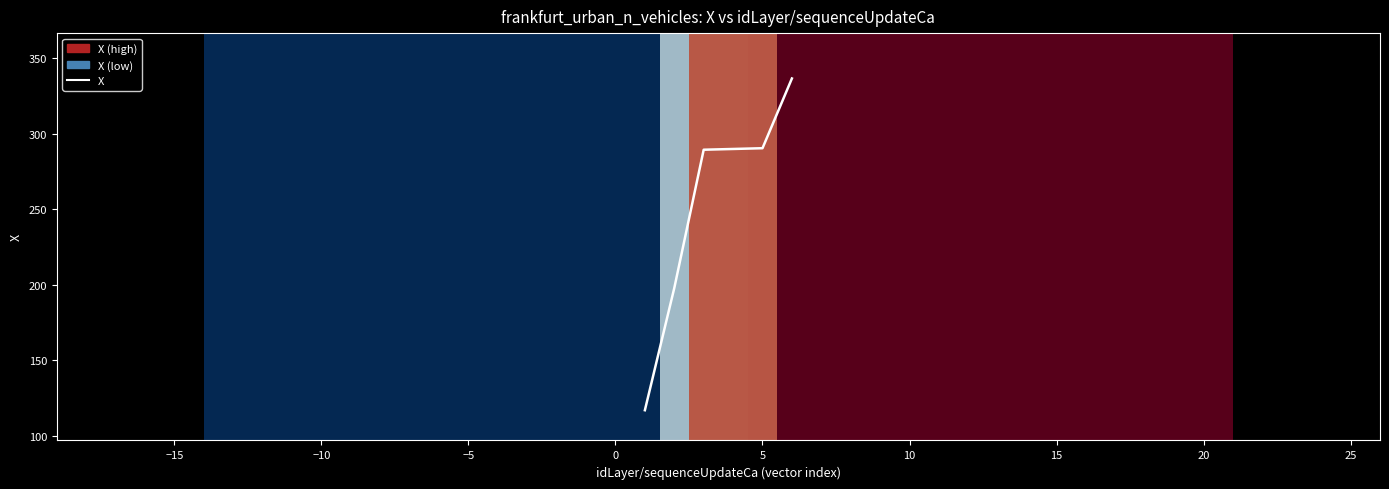

What is the difference between the values at 0 and −10?

1.0